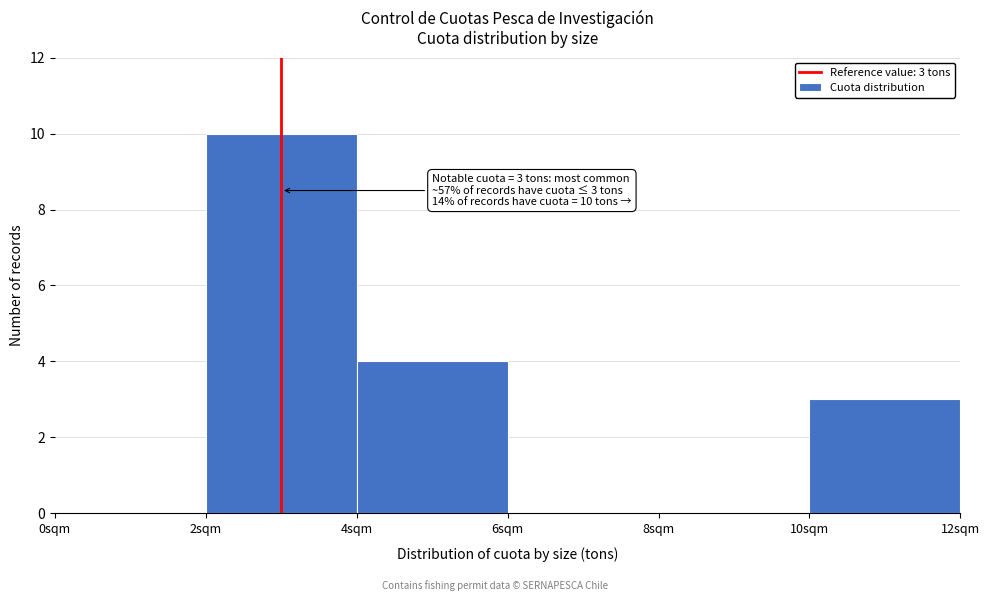

Over which range of the x-axis is the bar tallest?

2 to 4